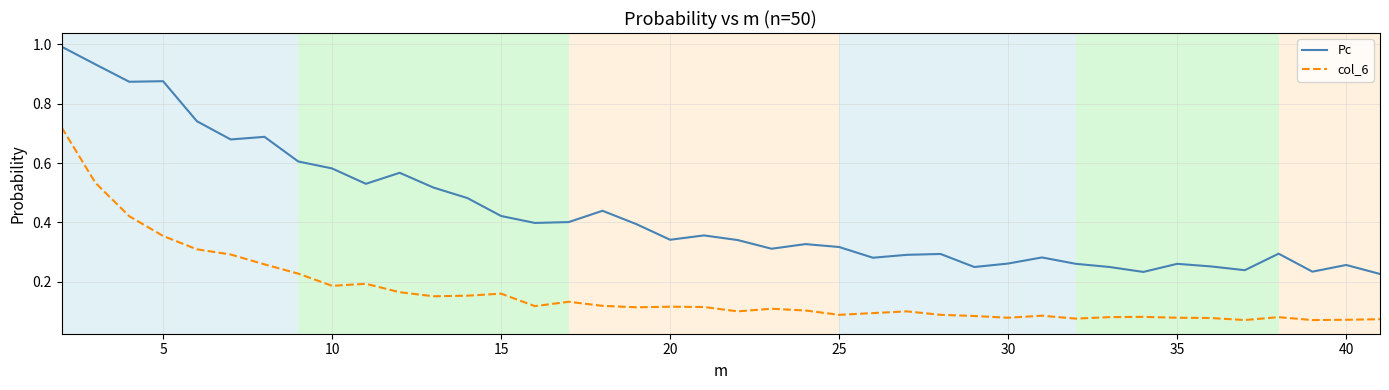

Which series has the largest range (max minus min)?

Pc